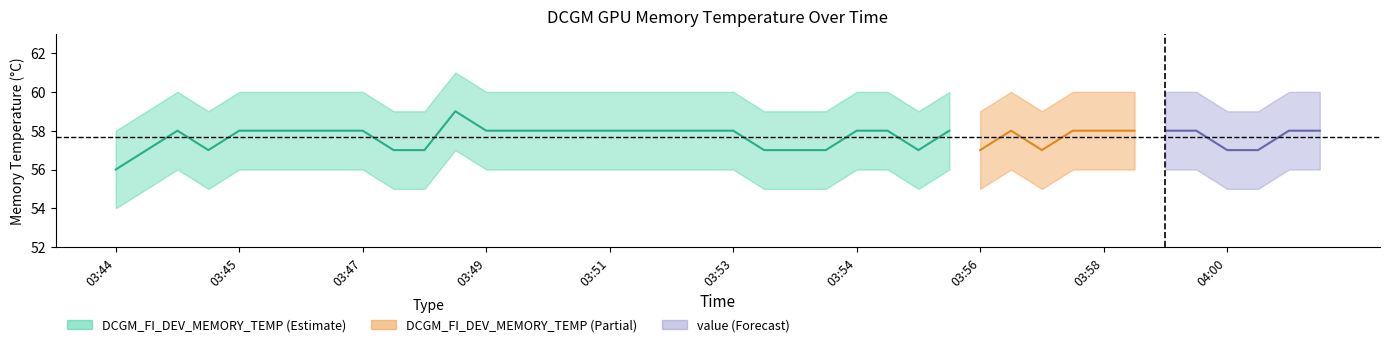

Does the chart have visible grid lines?

No